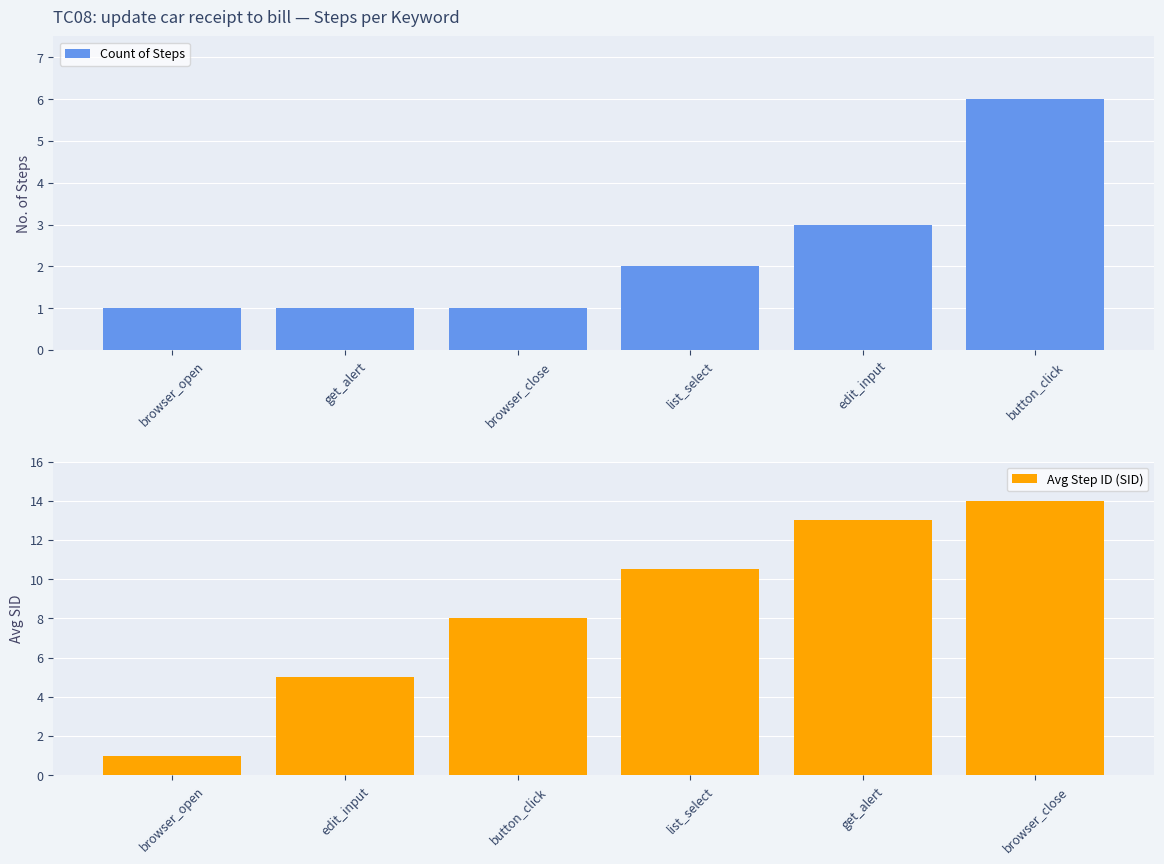

Is it true that Count of Steps equals 3 at list_select?

False